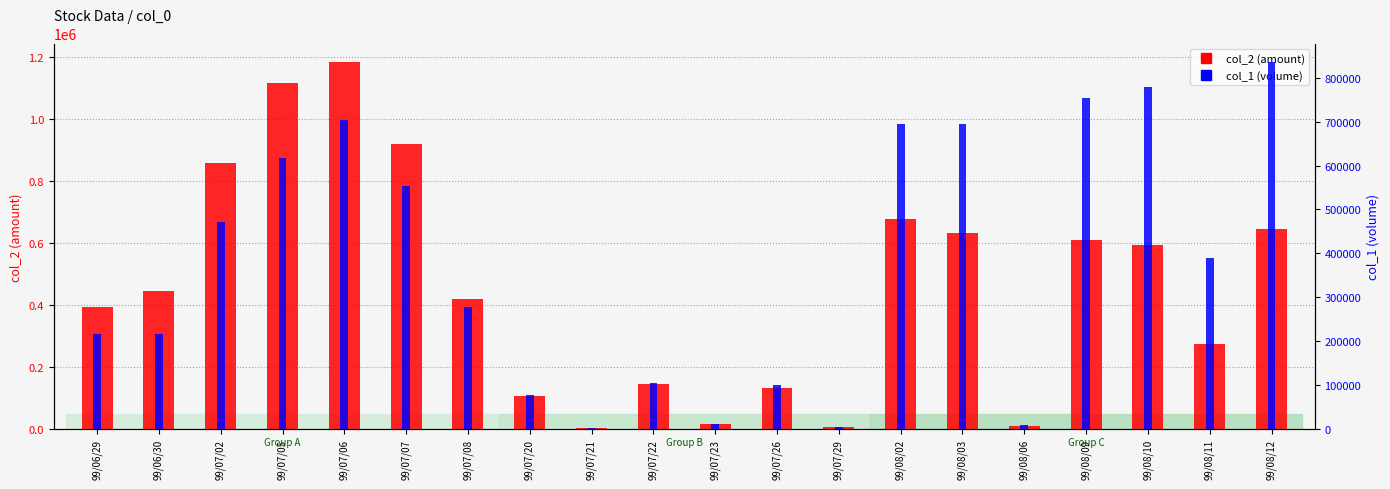

How many values in the col_2 (amount) series exceed 444960?

9